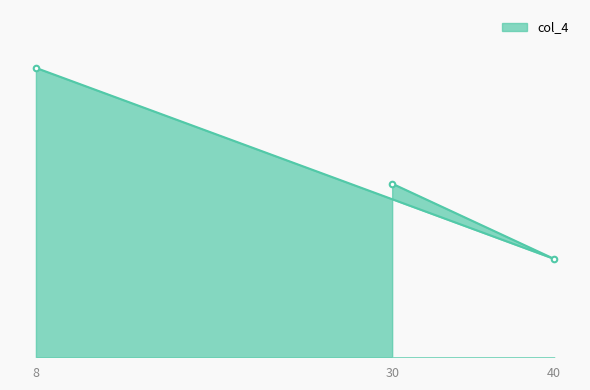

What is the maximum value shown in the chart?

50